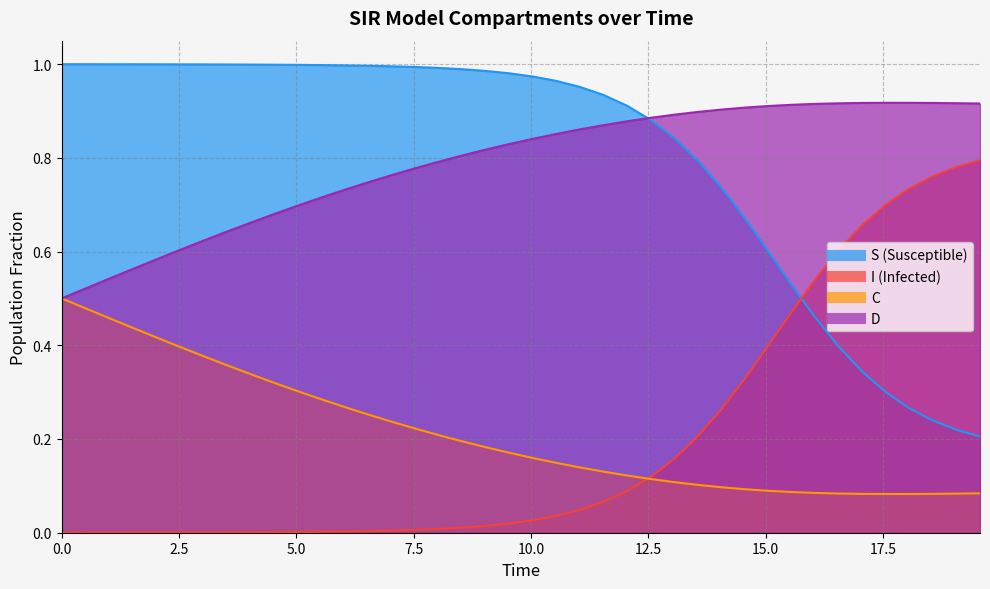

What is the label of the 37th point from the right?

7.5